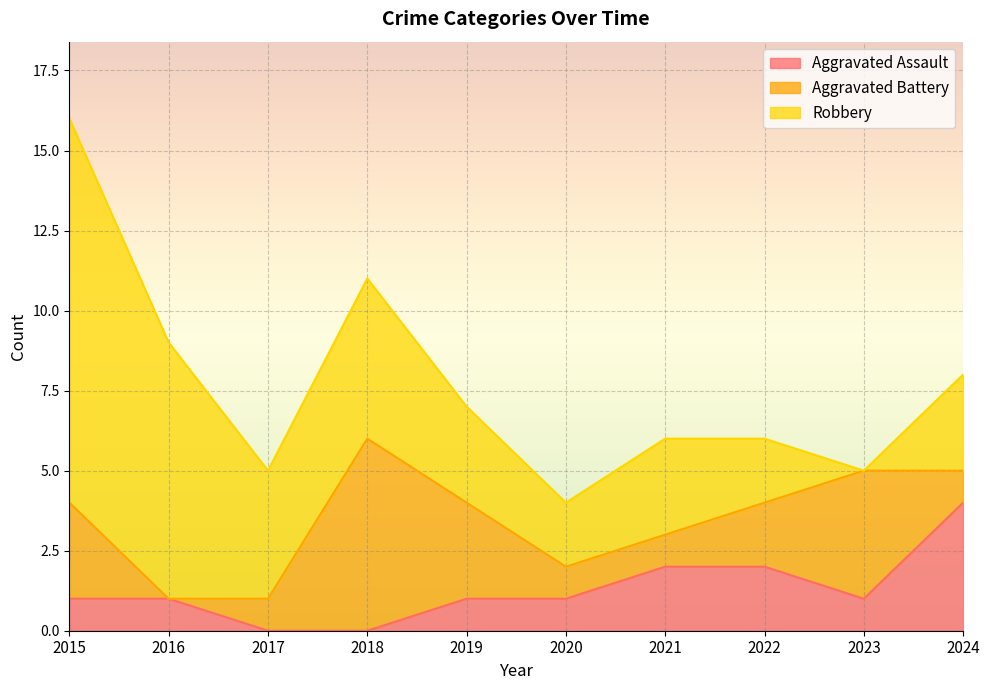

What is the maximum value for Aggravated Battery?

6